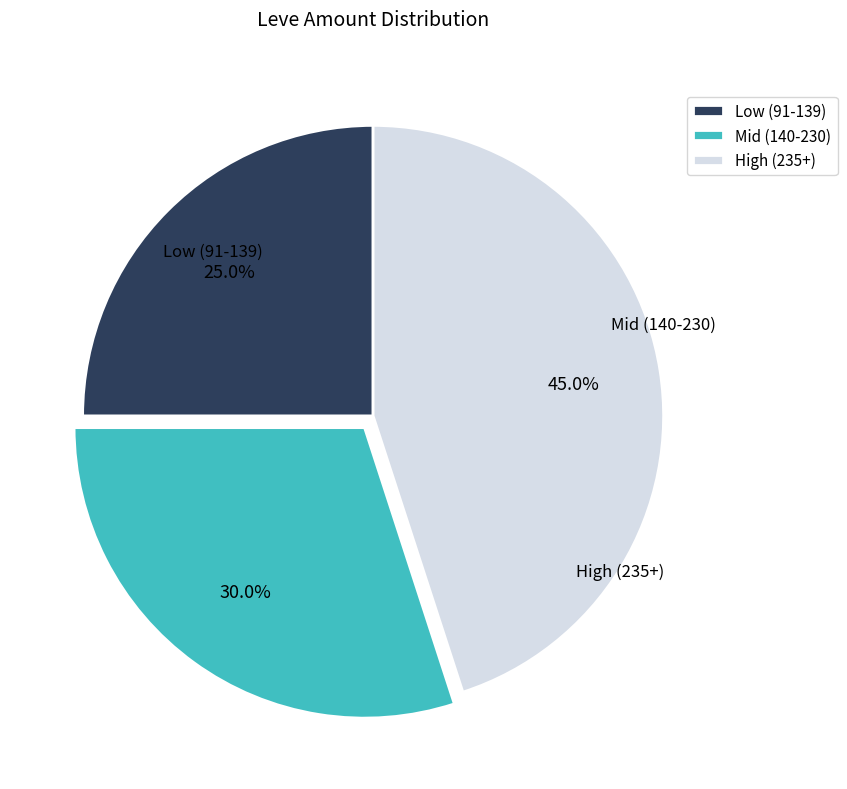

Between Low (91-139) and High (235+), which is larger?

High (235+)